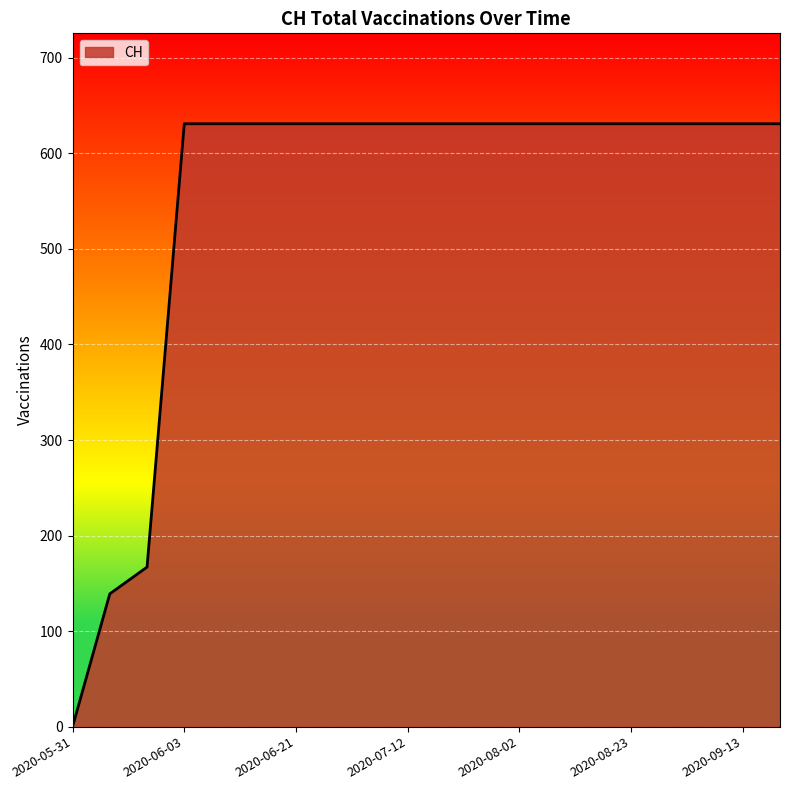

What is the maximum value shown in the chart?

631